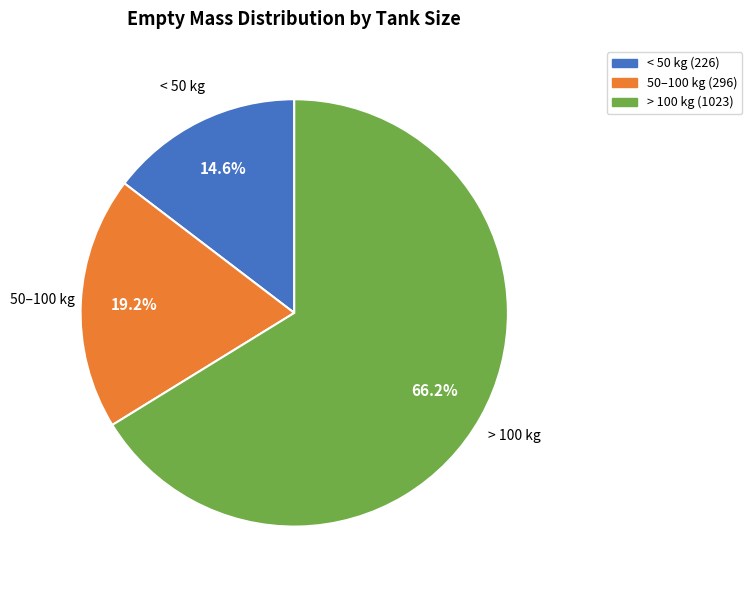

Count the number of slices in the pie.

3